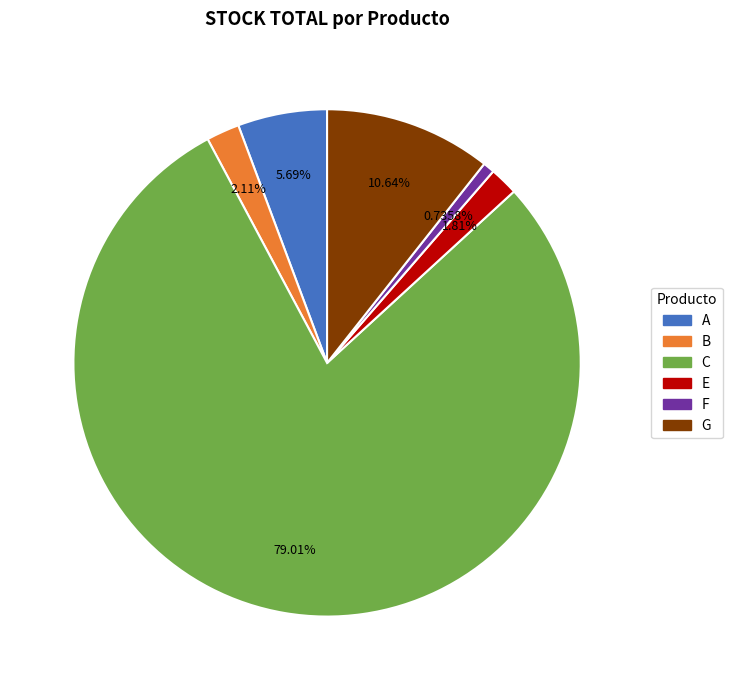

How many segments does this pie chart have?

6